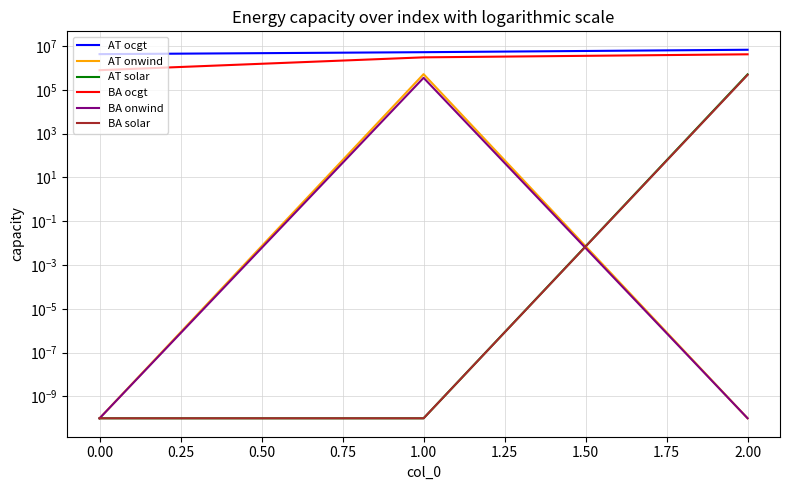

Is the value of AT ocgt at 0.00 greater than the value of AT onwind at 2.00?

Yes